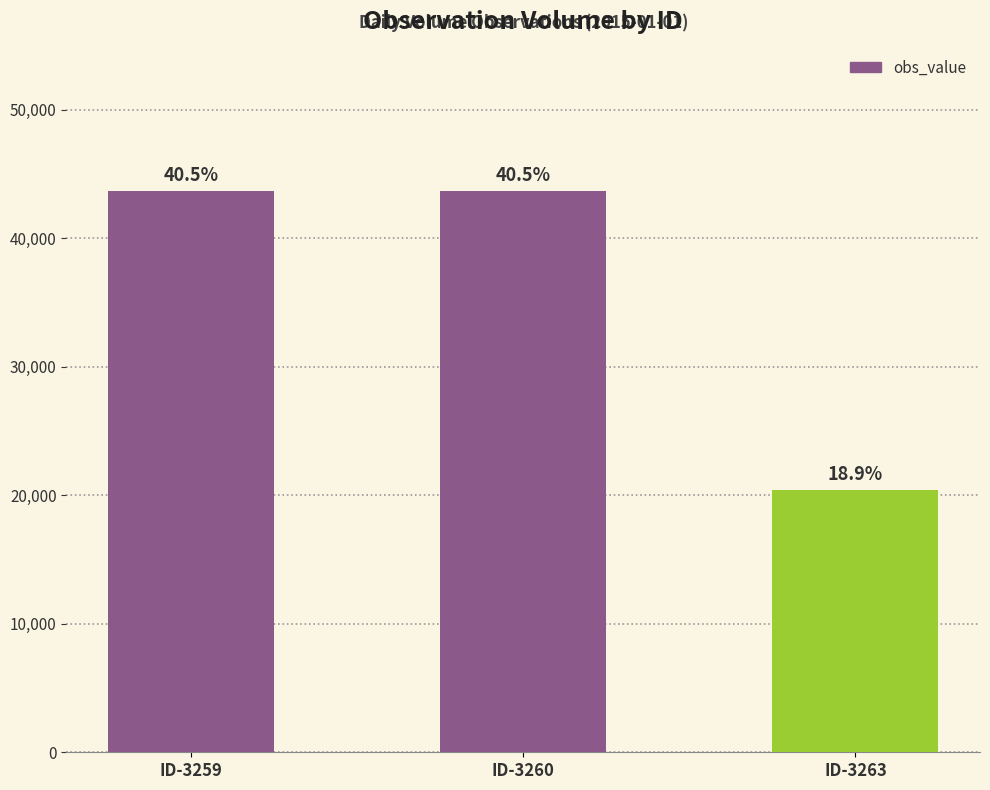

Are the bars horizontal?

No